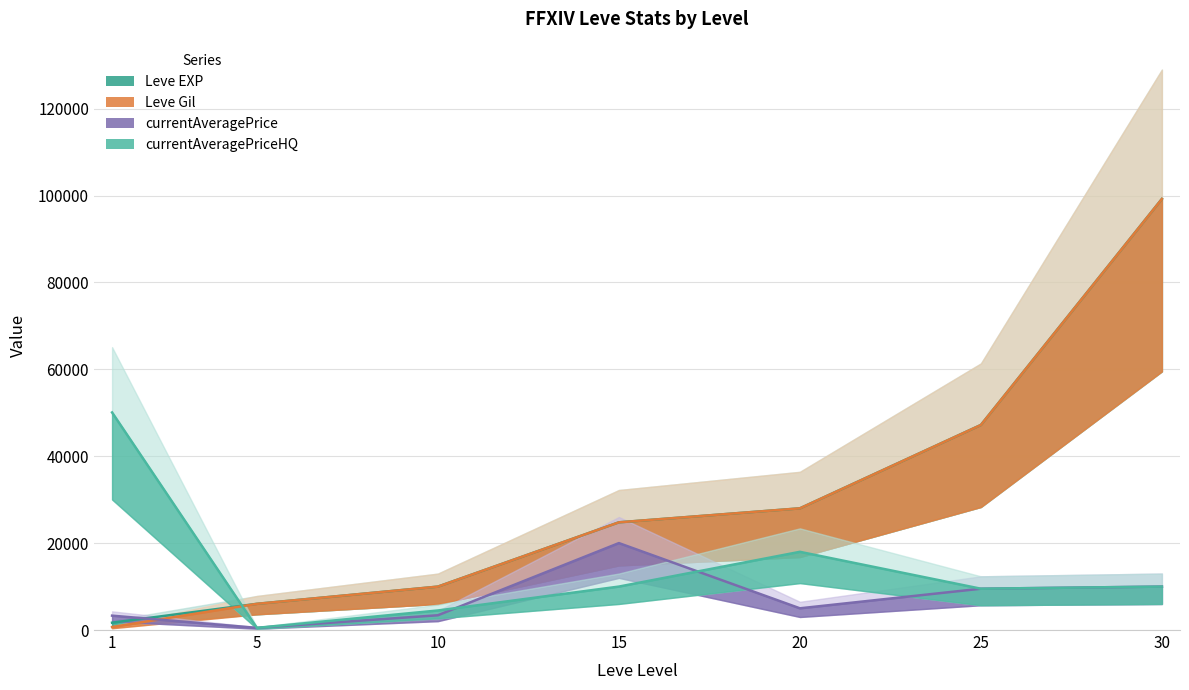

Does the chart have visible grid lines?

Yes